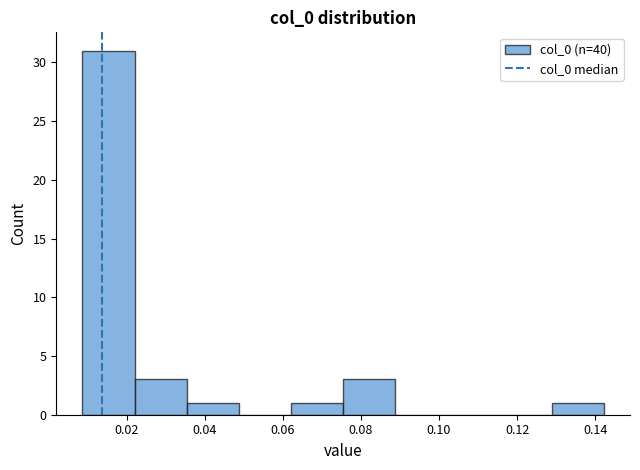

How tall is the bar that spans 0.036 to 0.048 on the x-axis? Neither the bar edges nor the heights are printed on the chart, so give them approximately, as read against the axes.

1